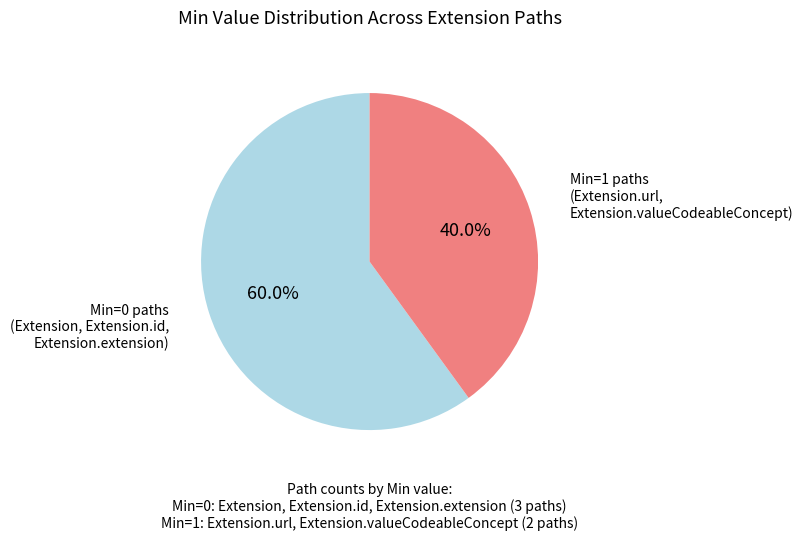

What portion of the pie excludes Min=1 paths?

60.0%